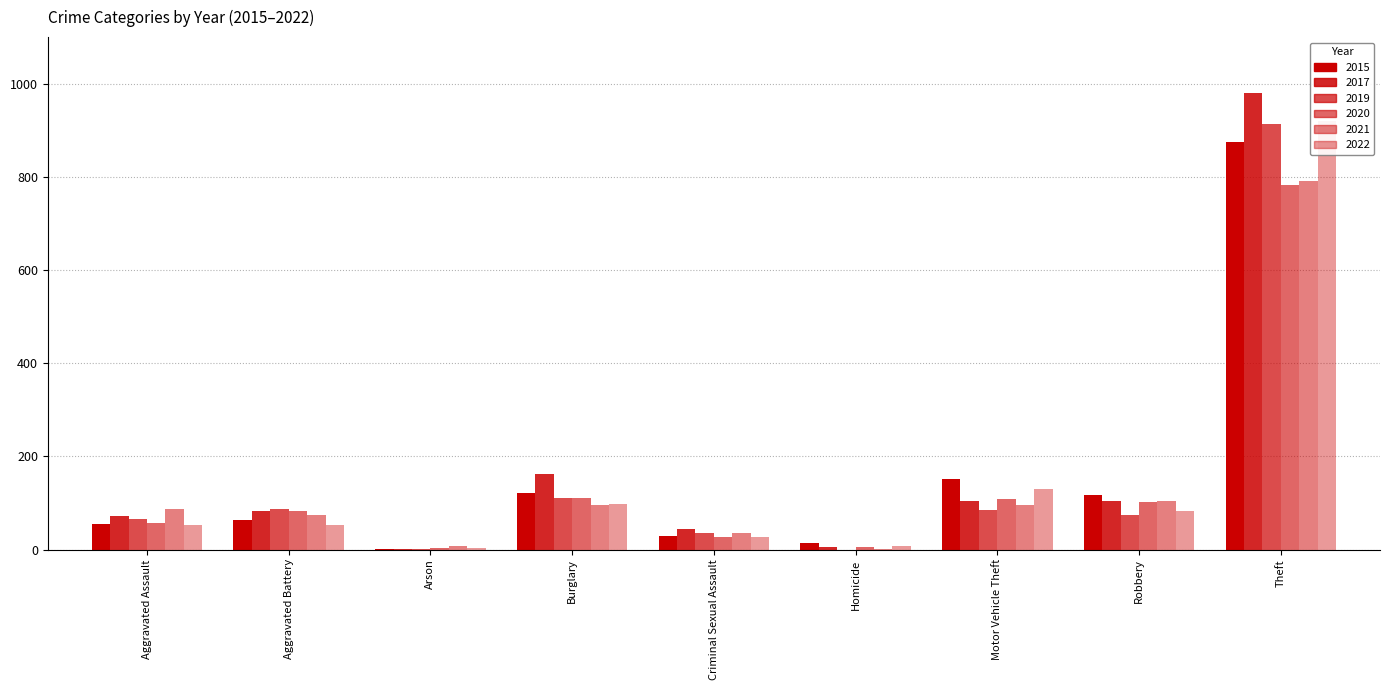

What is the difference between the second highest and second lowest values in the 2017 series?

157